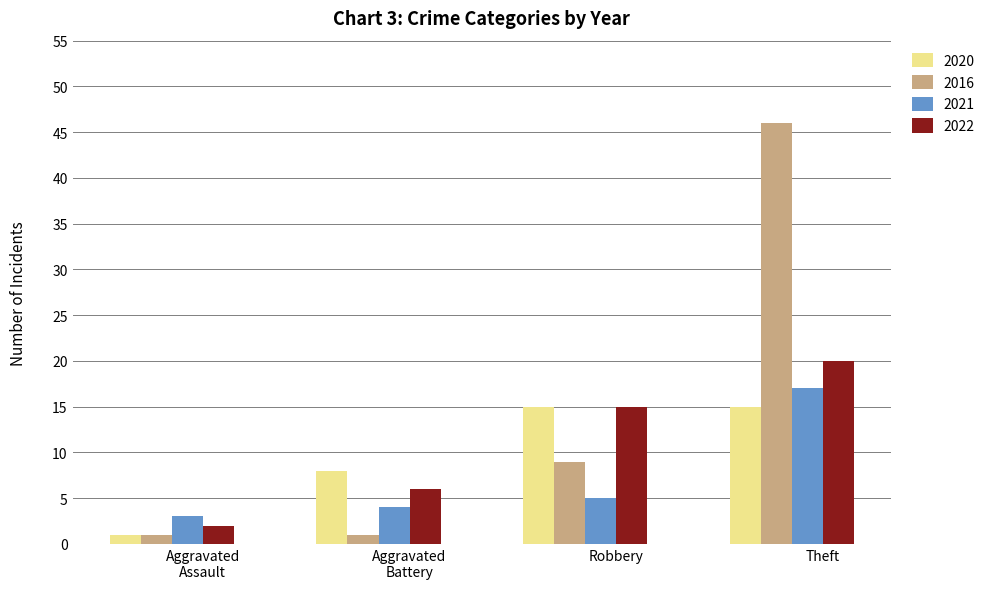

What is the greatest value displayed?

46